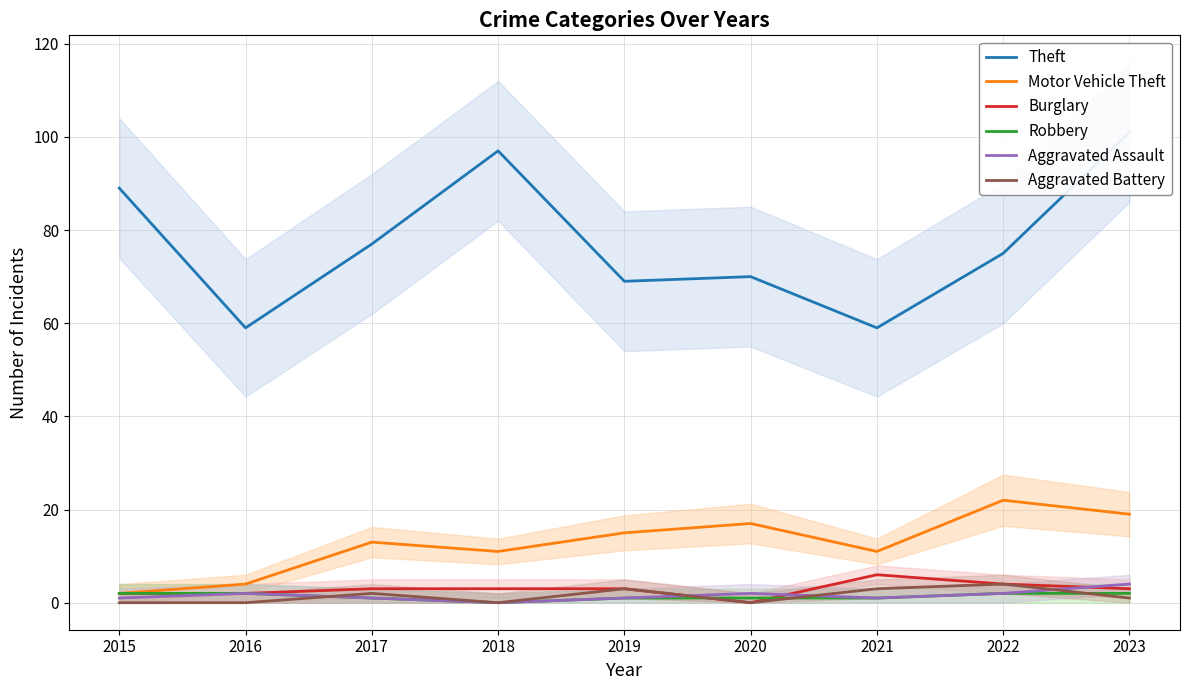

What are all the series names shown in the legend?

Theft, Motor Vehicle Theft, Burglary, Robbery, Aggravated Assault, Aggravated Battery